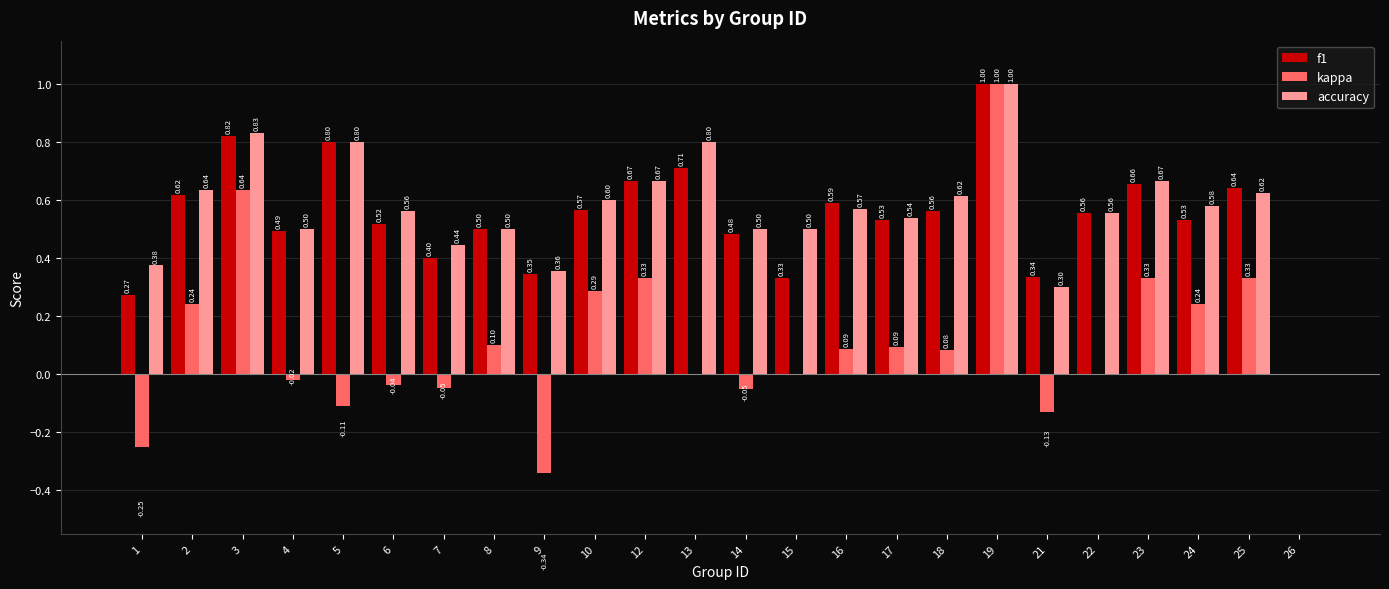

What is the difference between the kappa values at 13 and 21?

0.1